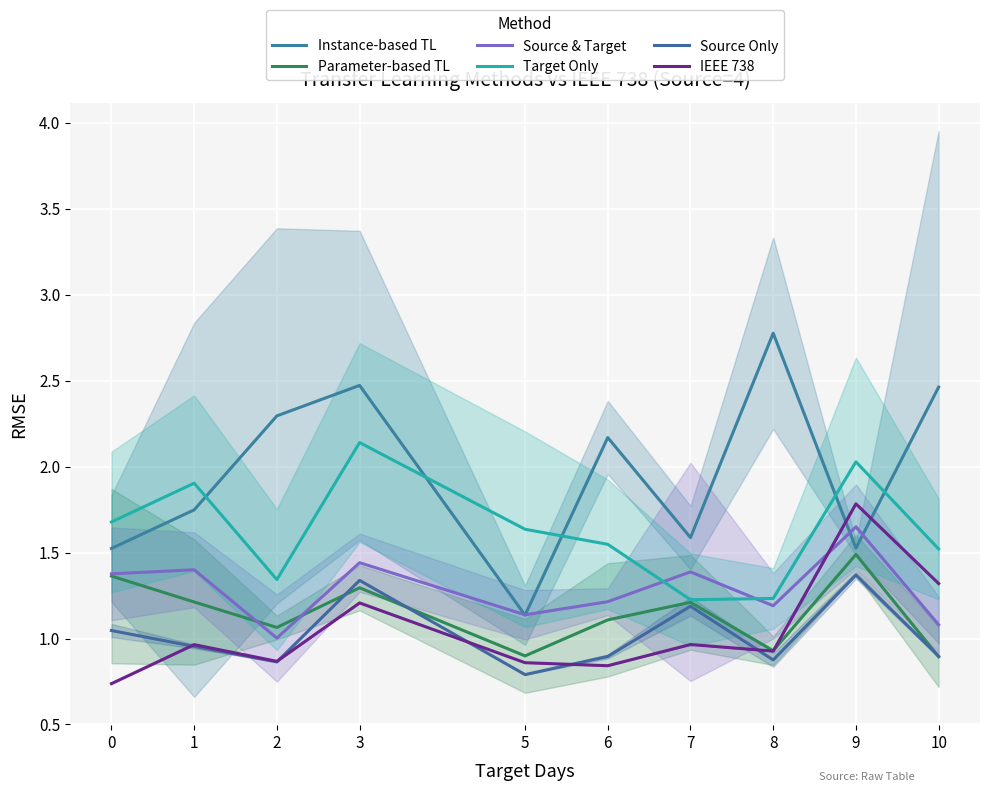

True or false: Instance-based TL has a value of 1.5 at 0.

True